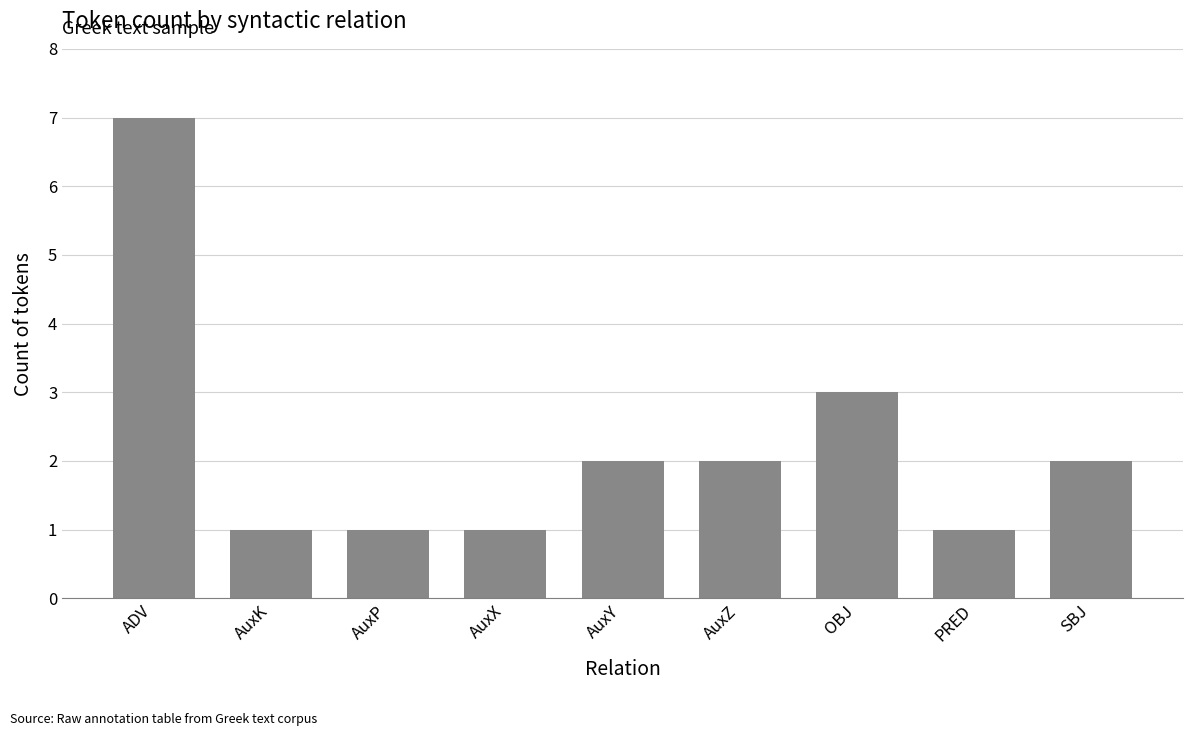

Is it true that the value at PRED is 1?

True